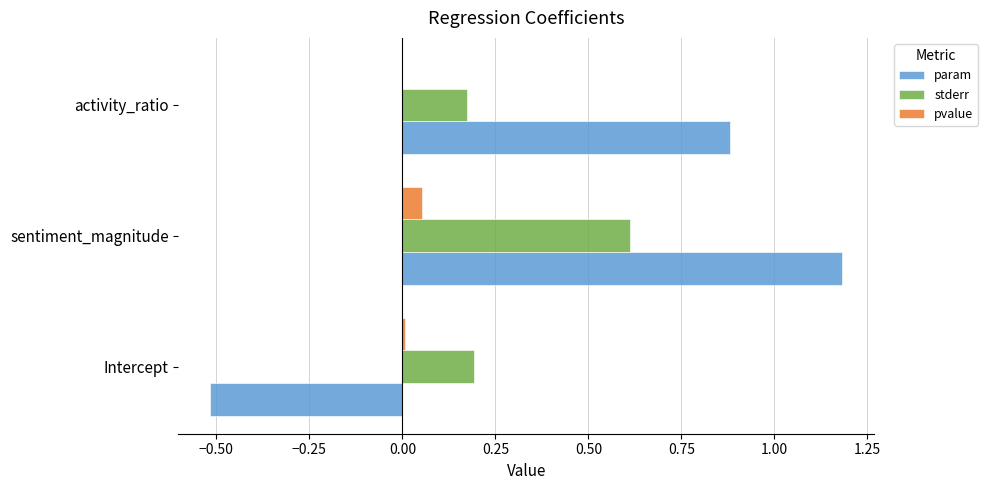

What are all the series names shown in the legend?

param, stderr, pvalue